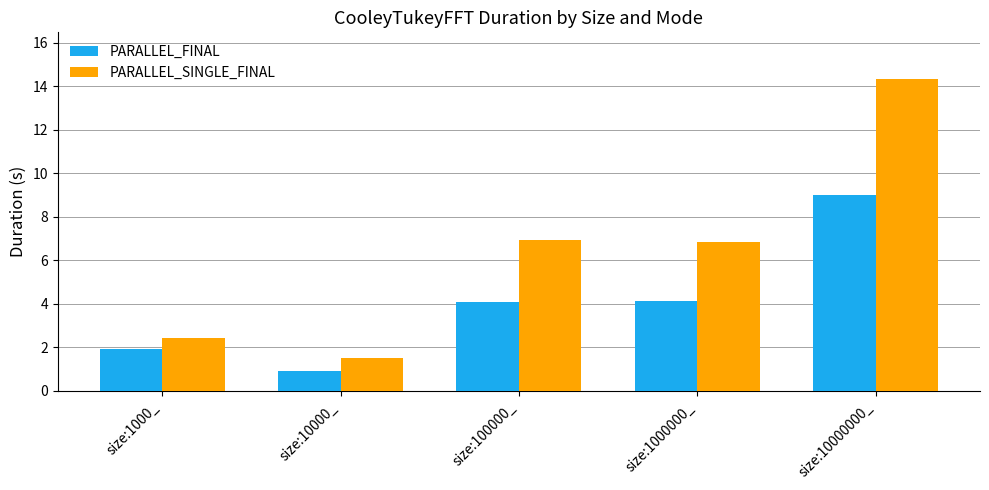

What position from the left is size:100000_?

3